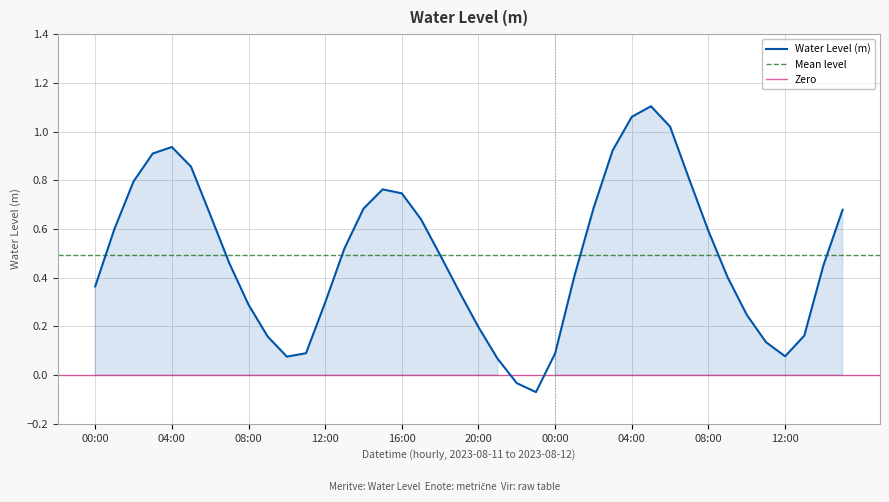

How many data points does each series have?

40